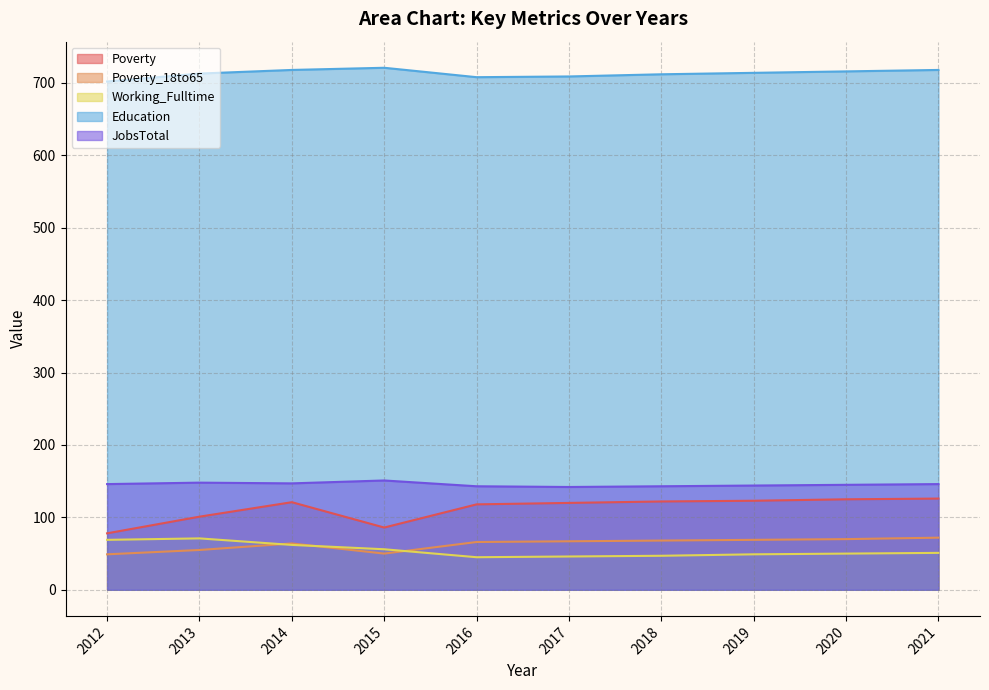

Between 2012 and 2015, which series saw the biggest shift?

Education